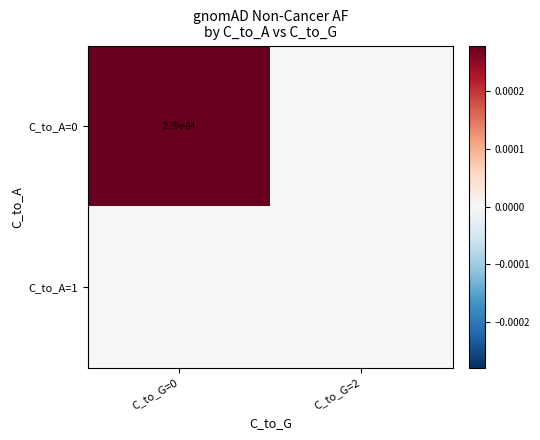

Is it true that C_to_A=0 equals 0.0 at C_to_G=0?

True